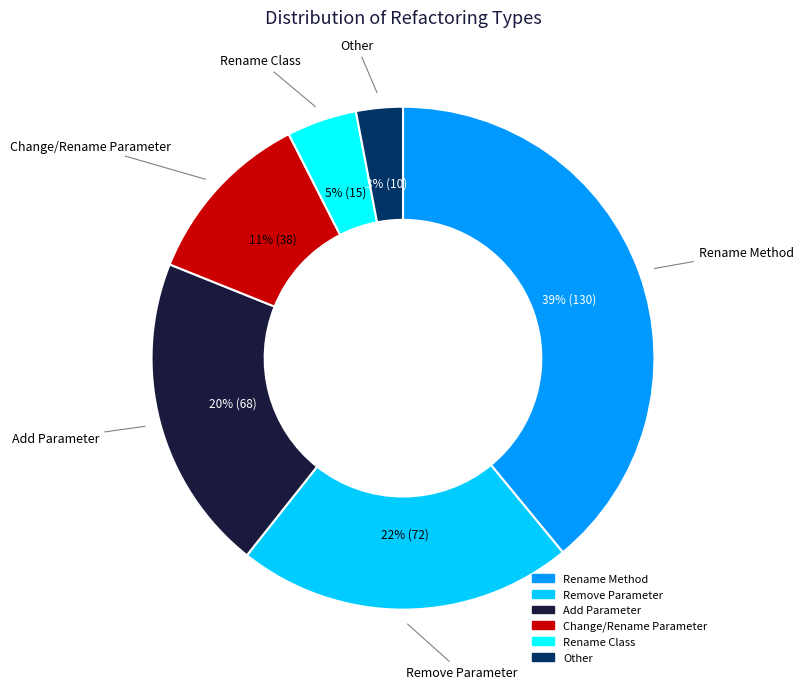

Is the sum of Add Parameter and Rename Class greater than half?

No